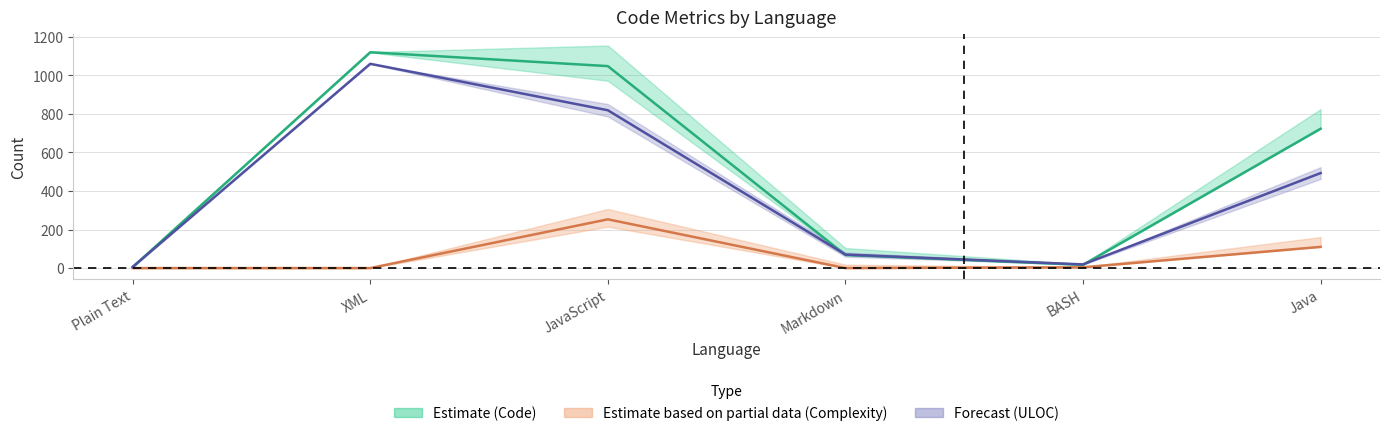

True or false: Code has a value of 18 at Markdown.

False